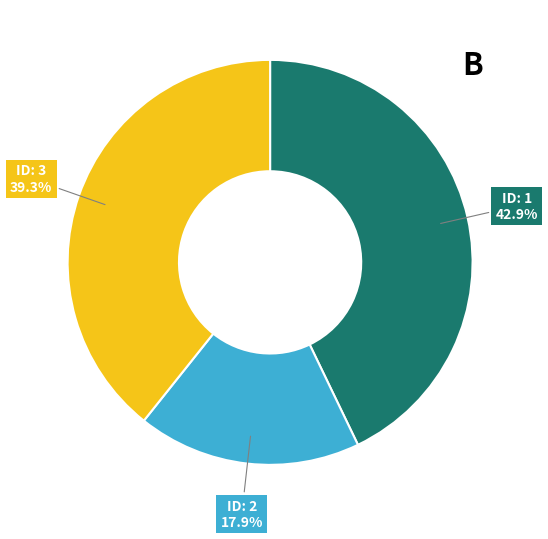

Does any single category account for the majority?

No